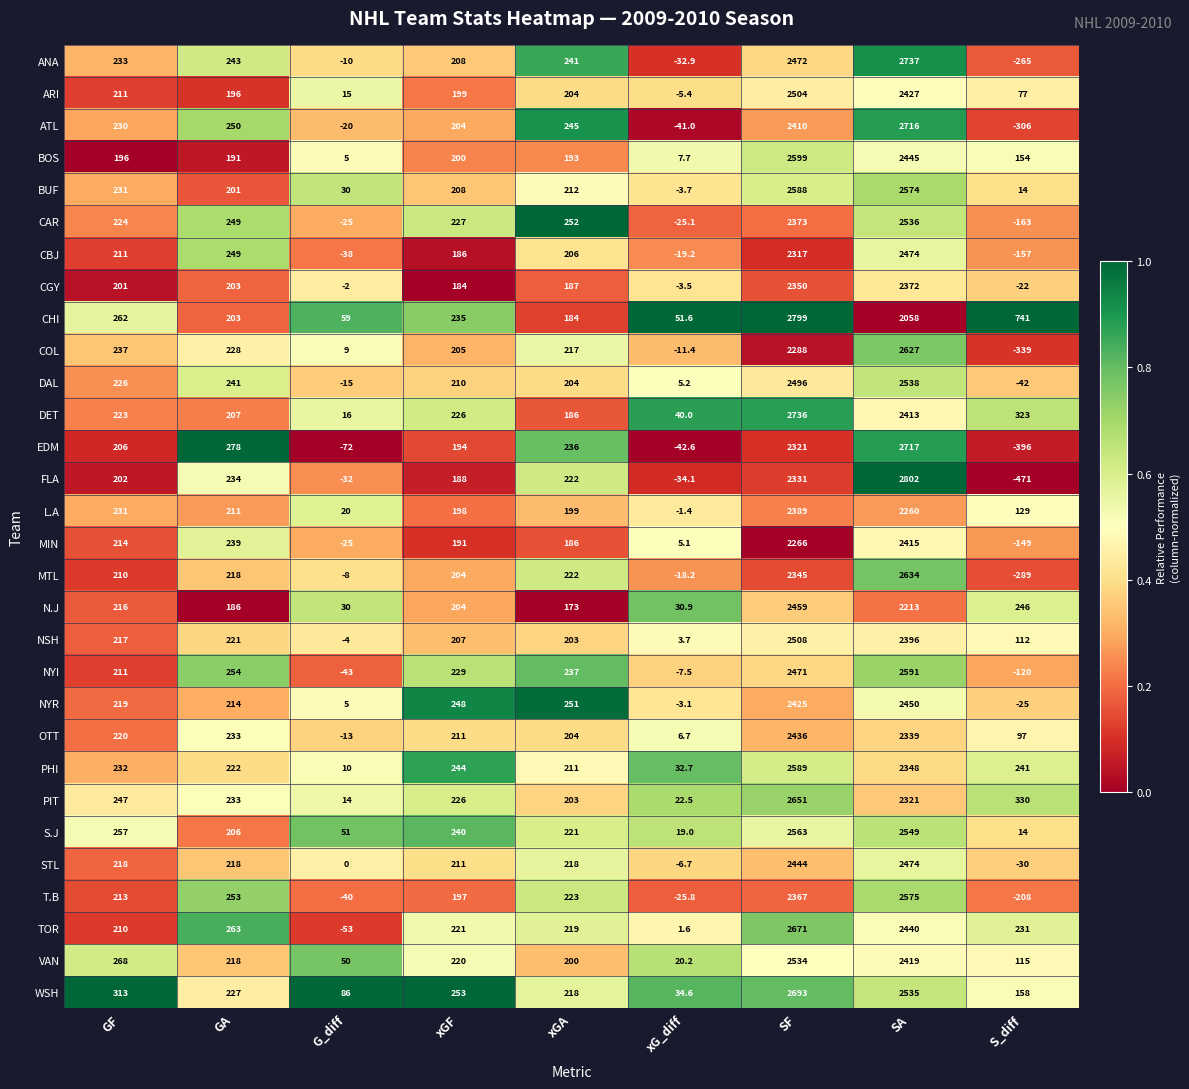

True or false: NSH has a value of 90.2 at xGA.

False